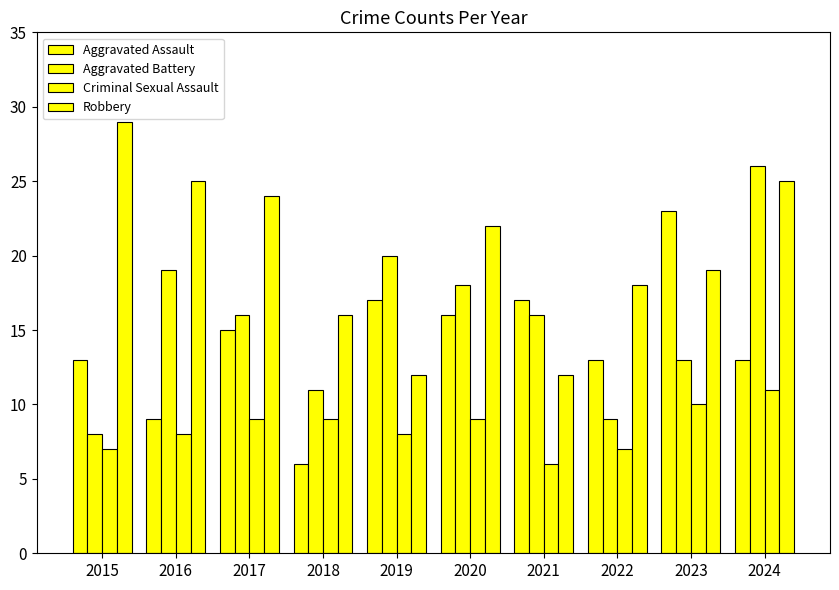

List the series in order of their peak value, lowest first.

Criminal Sexual Assault, Aggravated Assault, Aggravated Battery, Robbery